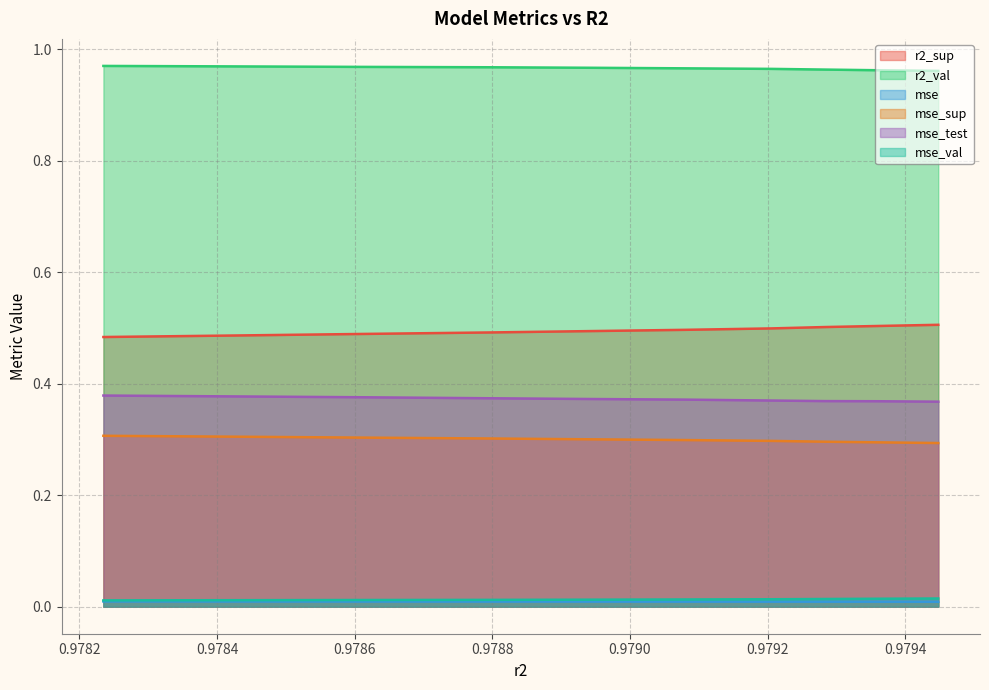

True or false: mse_test and r2_val intersect in this chart.

False